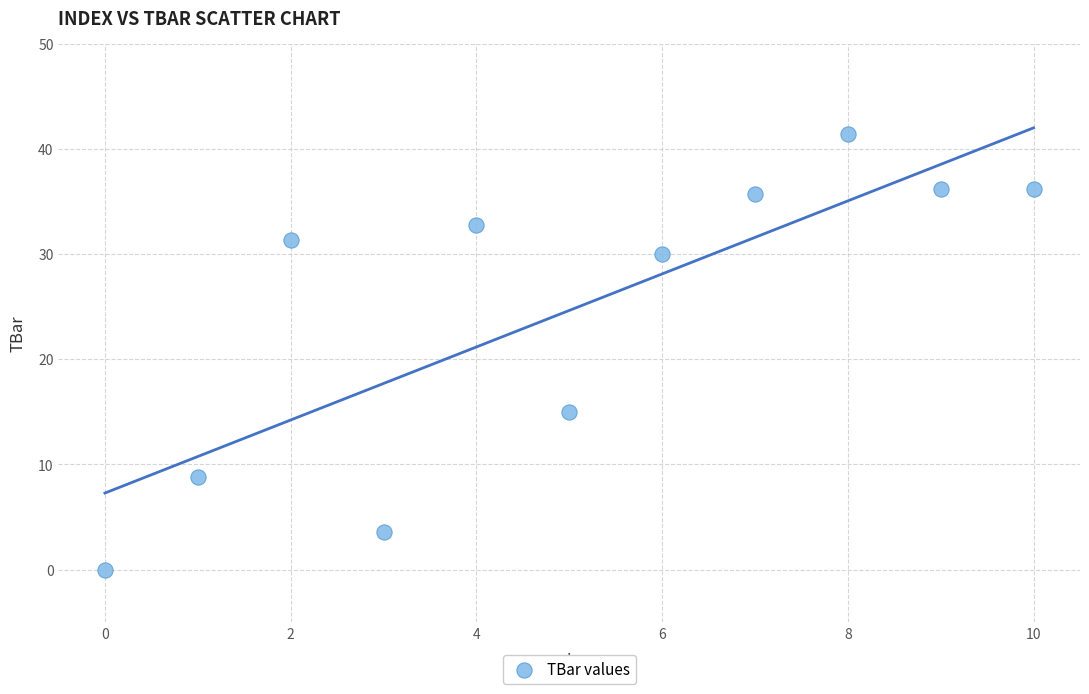

What Y value in the scatter plot is closest to 20?

15.0